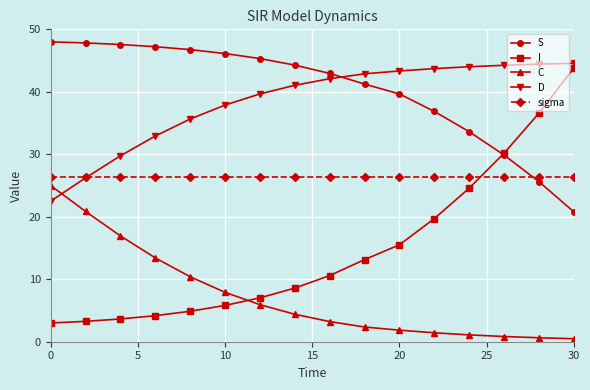

How many intersections are there between S and sigma?

1